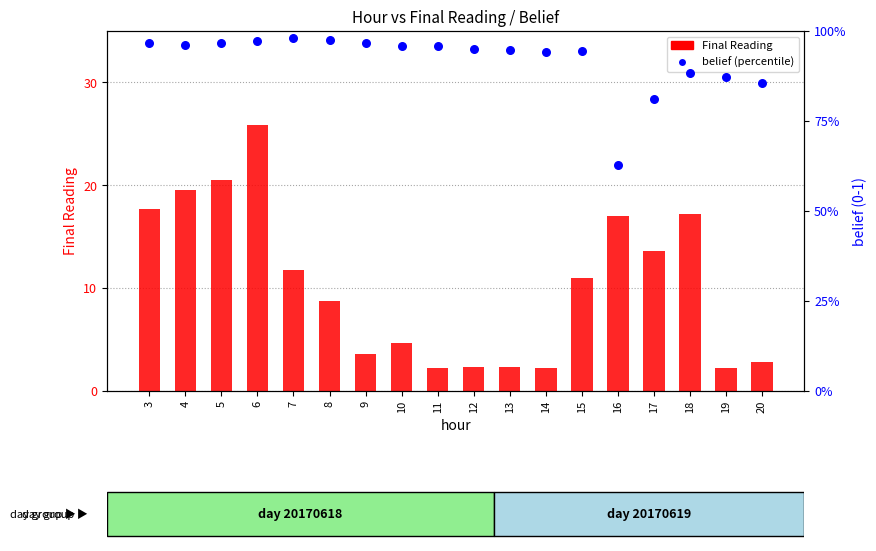

Which series has the largest total across all categories?

belief (percentile)